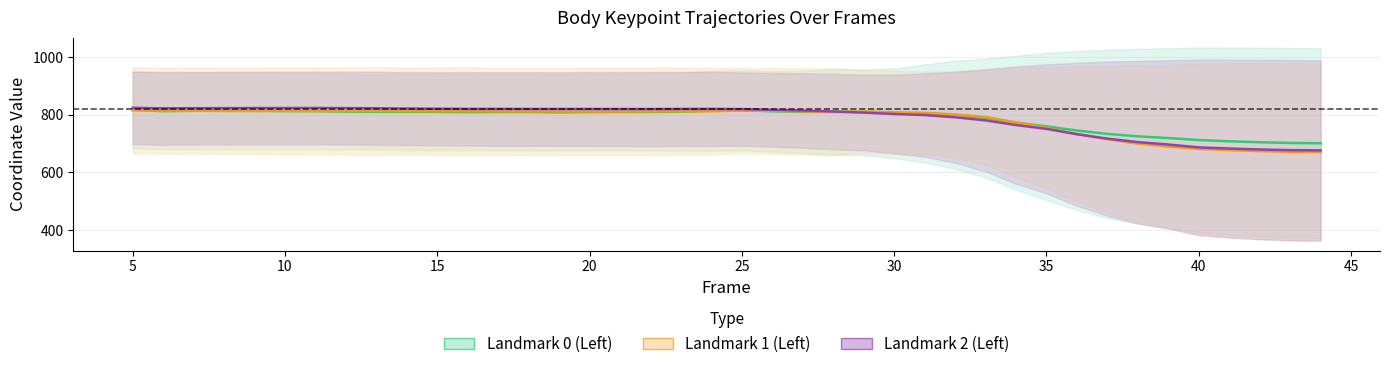

Which series changed the most between 35 and 50?

Landmark 2 (Left)